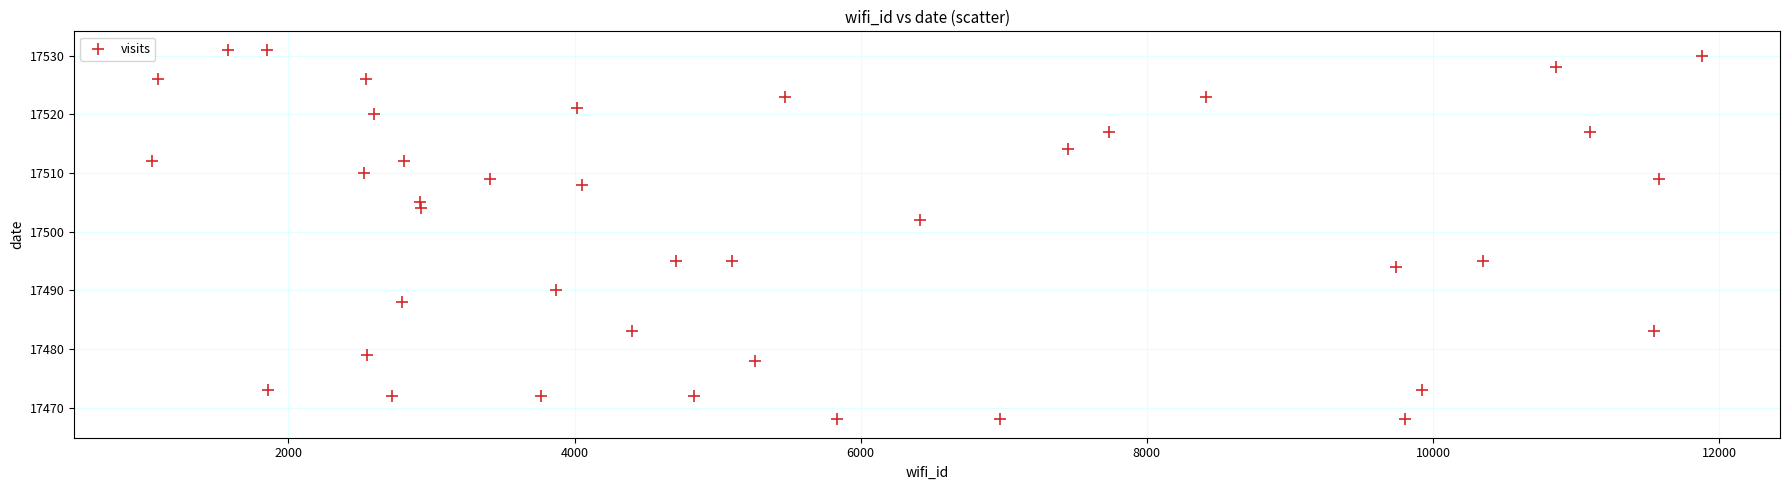

What is the range of X values (max minus min)?

10838